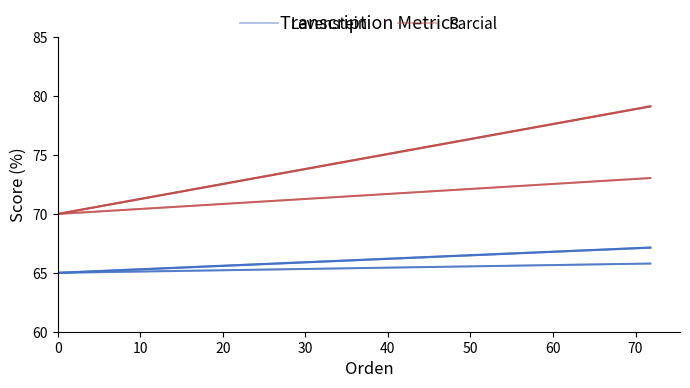

What is the difference between the maximum and minimum values in the Parcial series?

3.0